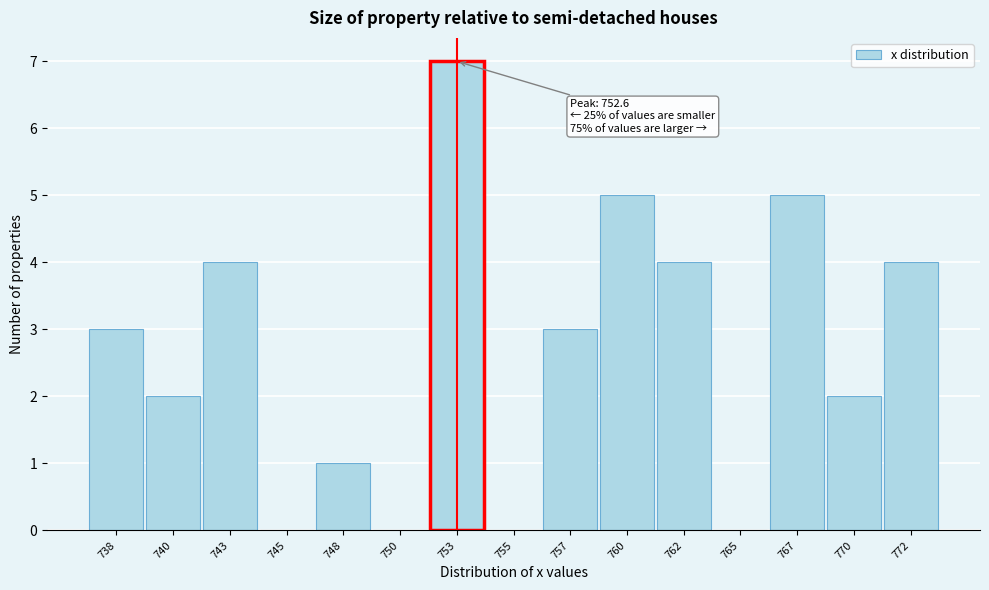

Reading right to left, extract all data points from this chart.

772=4	770=2	767=5	765=0	762=4	760=5	757=3	755=0	753=7	750=0	748=1	745=0	743=4	740=2	738=3